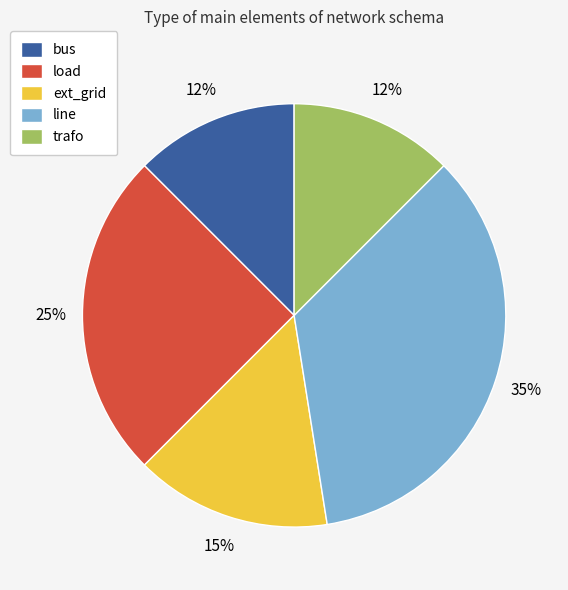

Between trafo and ext_grid, which is larger?

ext_grid